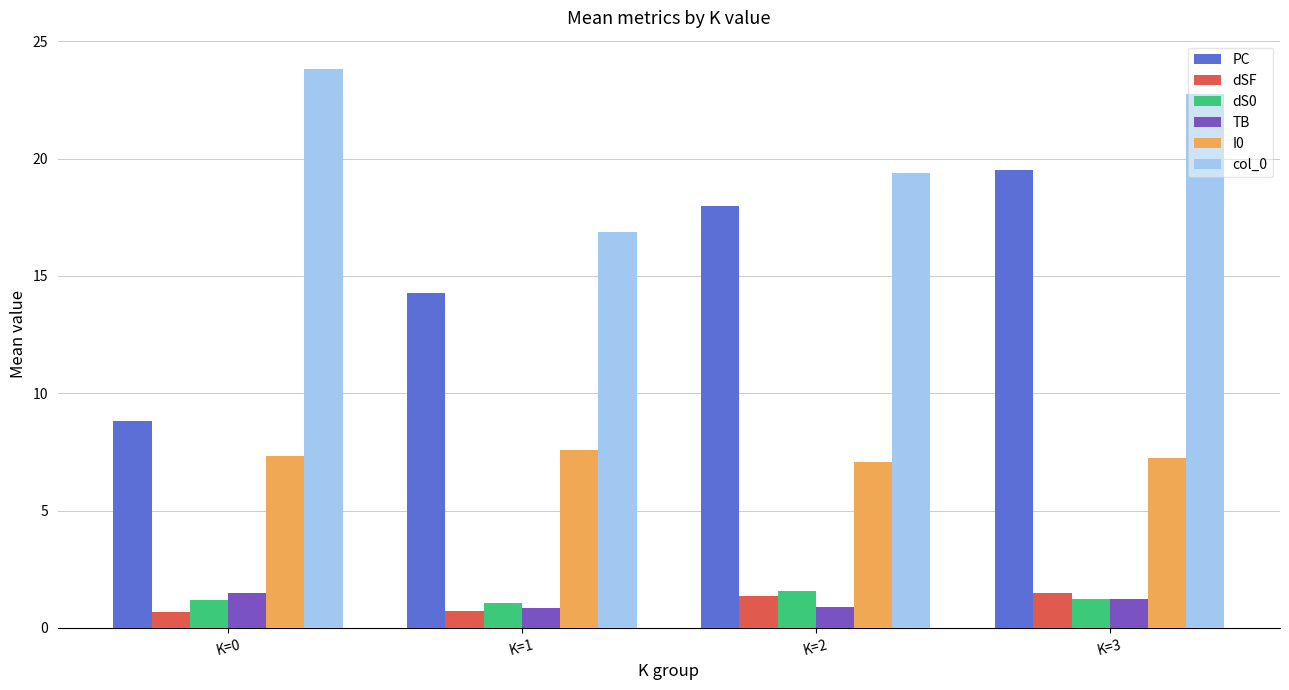

Between K=1 and K=3, which series saw the biggest shift?

col_0